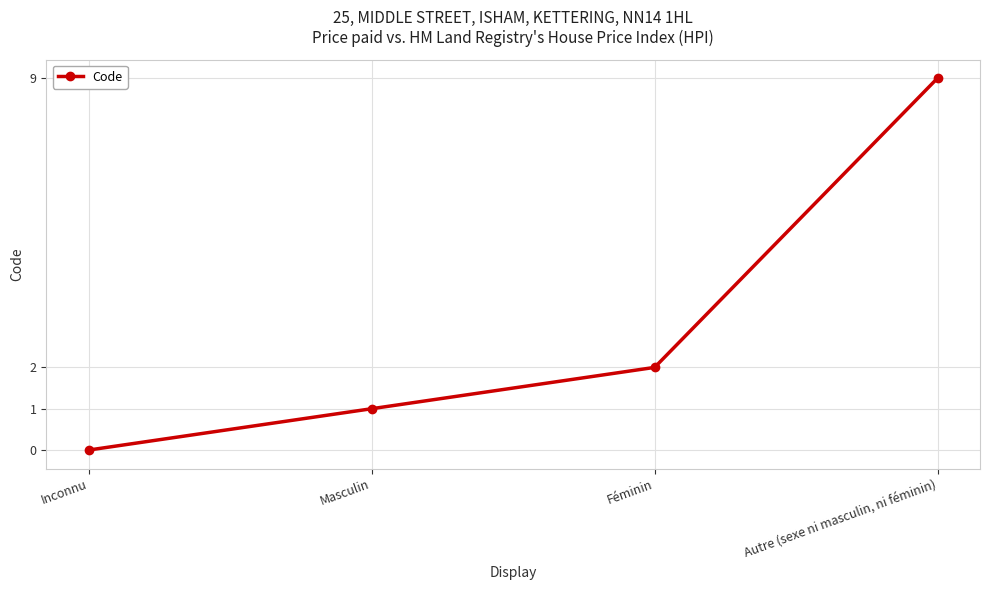

What is the difference between the values at Masculin and Autre (sexe ni masculin, ni féminin)?

8